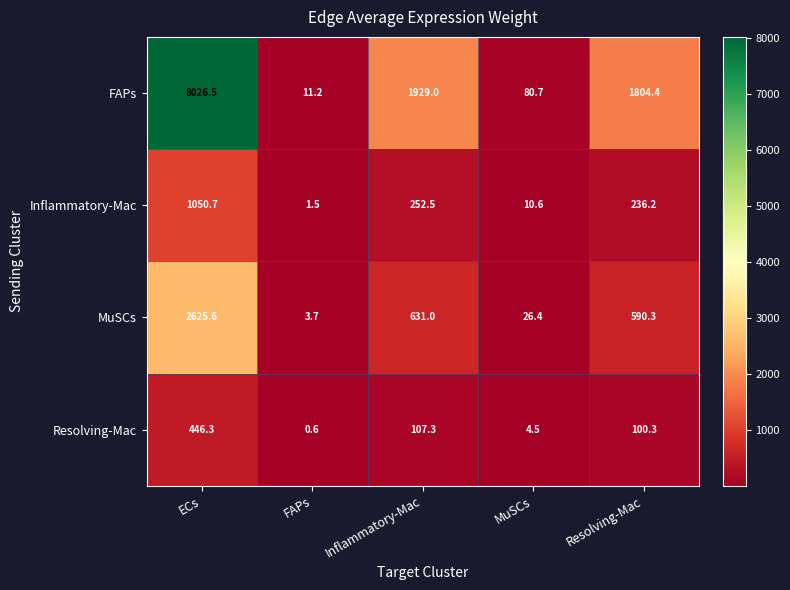

At which label is Inflammatory-Mac closest to 526?

Inflammatory-Mac